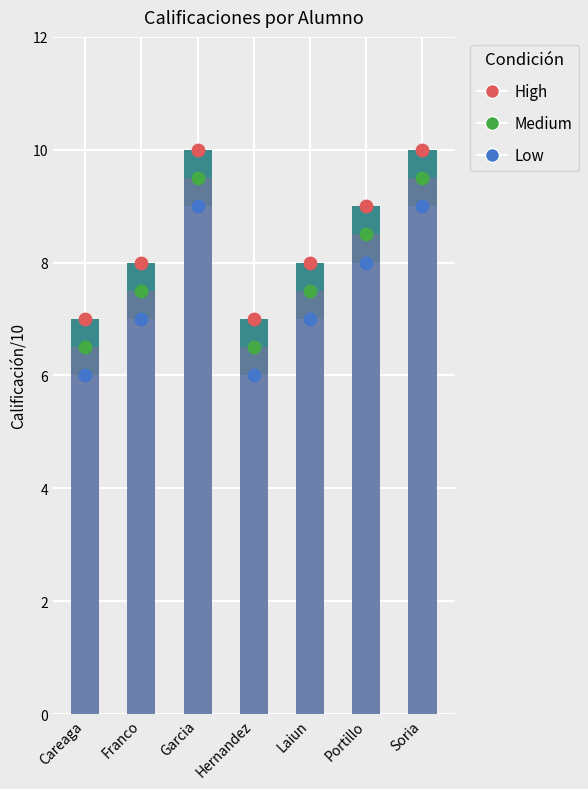

Which series contains the highest Y value?

Calificación